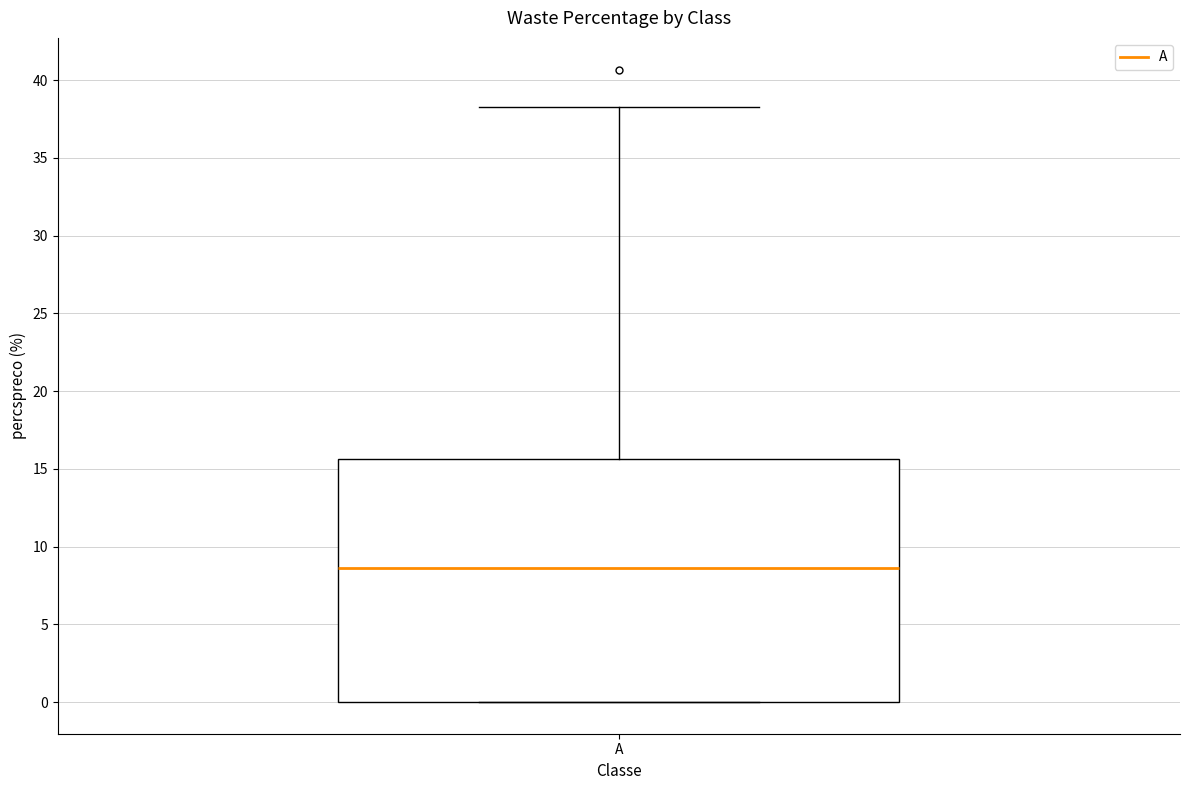

Where does the median line of the box for A sit on the y-axis? The values are not printed on the chart, so give them approximately, as read against the axis.

8.5